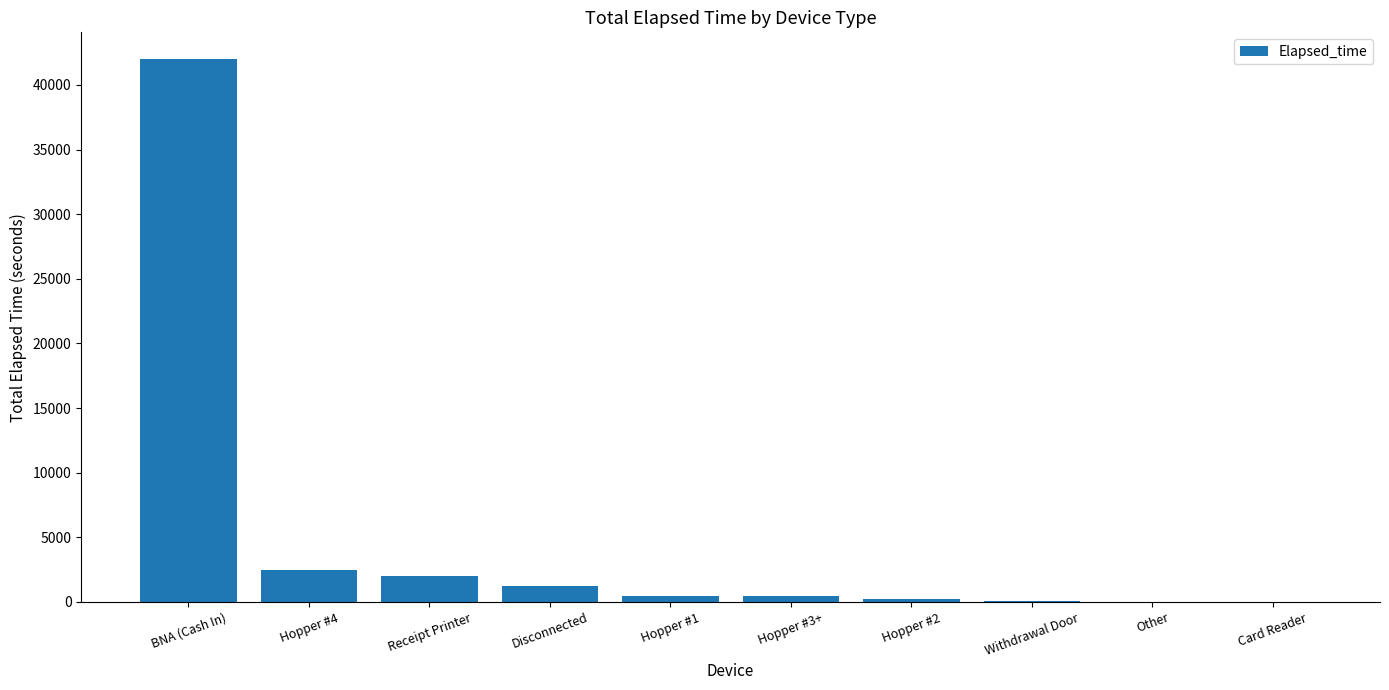

At which category does the chart reach its peak across all series?

BNA (Cash In)